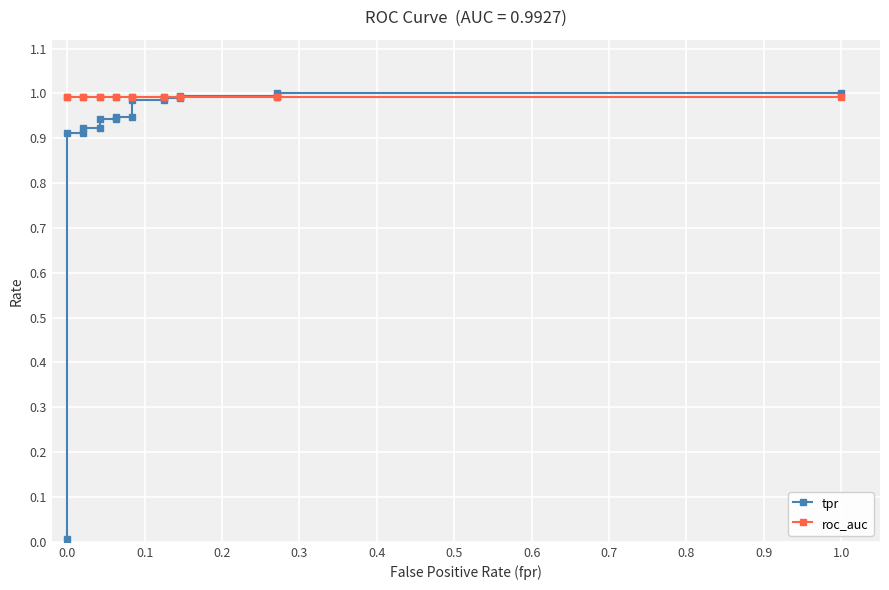

Is this an area chart (filled region under the line)?

No